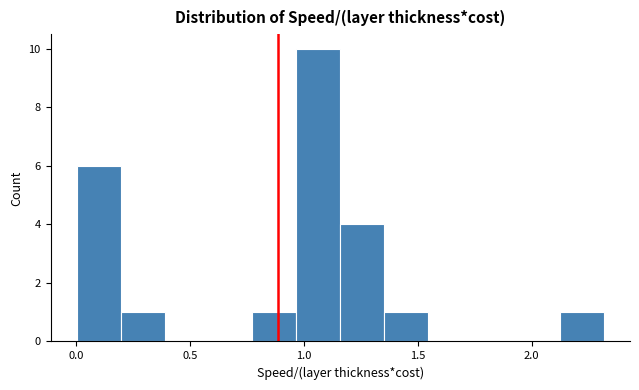

Read against the x-axis, roughly where is the centre of the tallest bar?

1.05